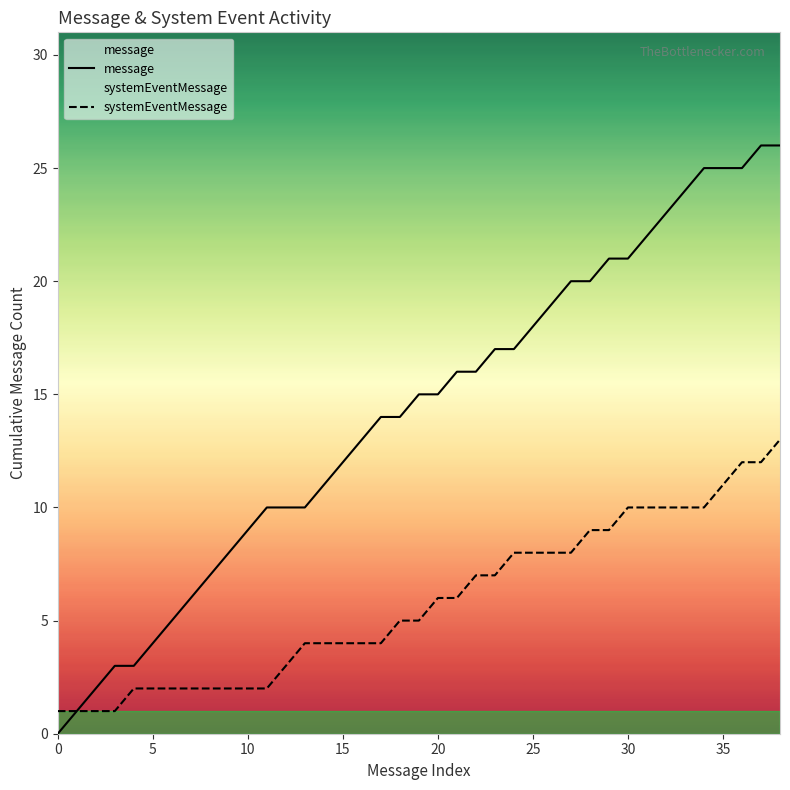

What is the highest value of the message series?

26